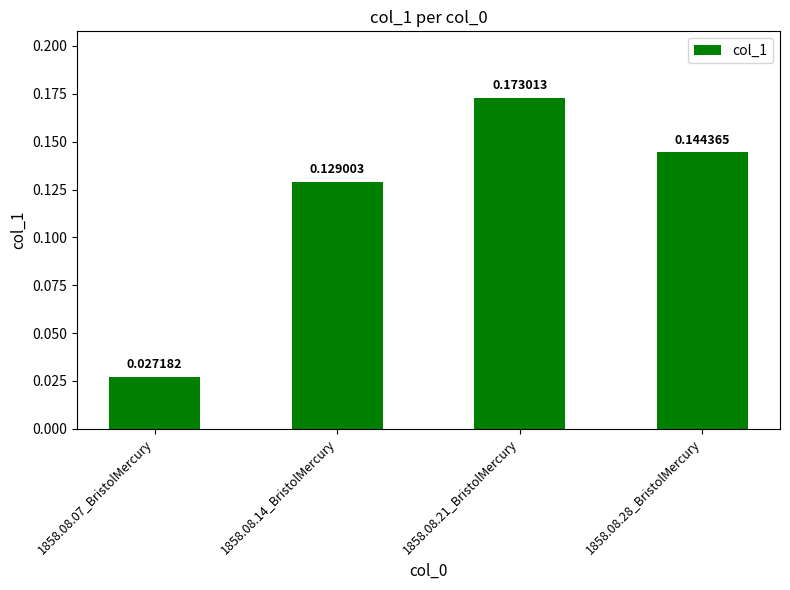

How many bars are there in total?

4